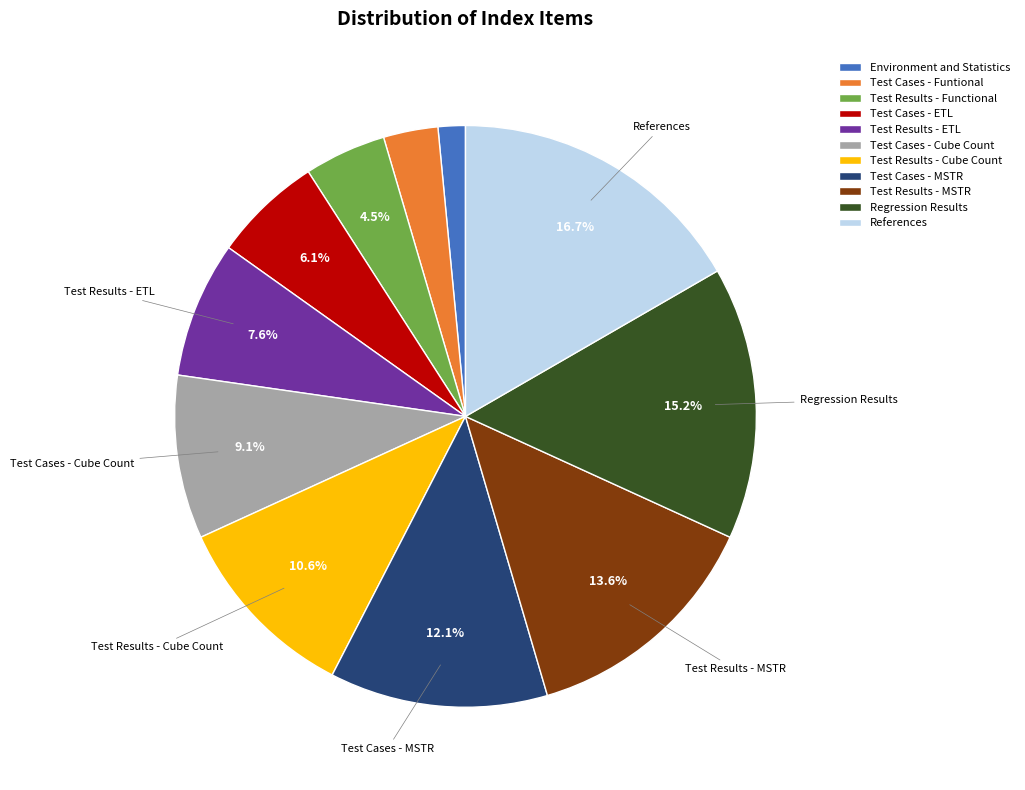

To the nearest percent, what is the difference between the largest and smallest slice percentages?

15%